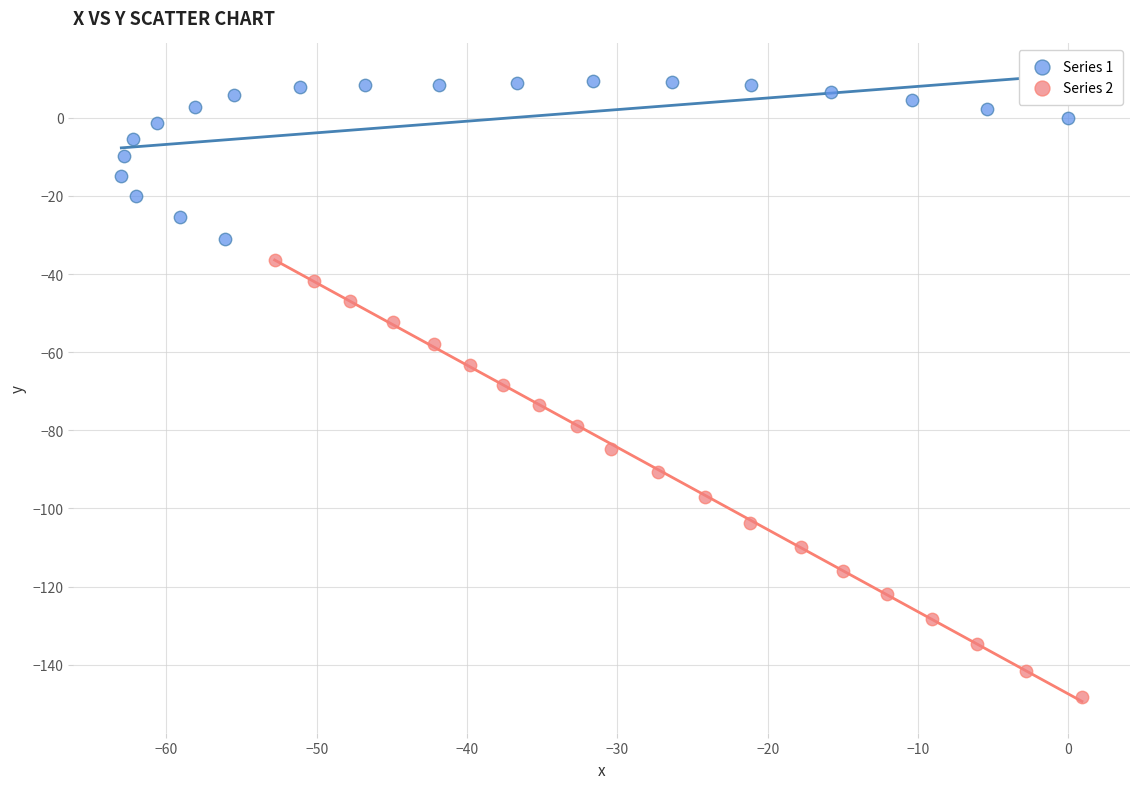

What are all the series names shown in the legend?

Series 1, Series 2